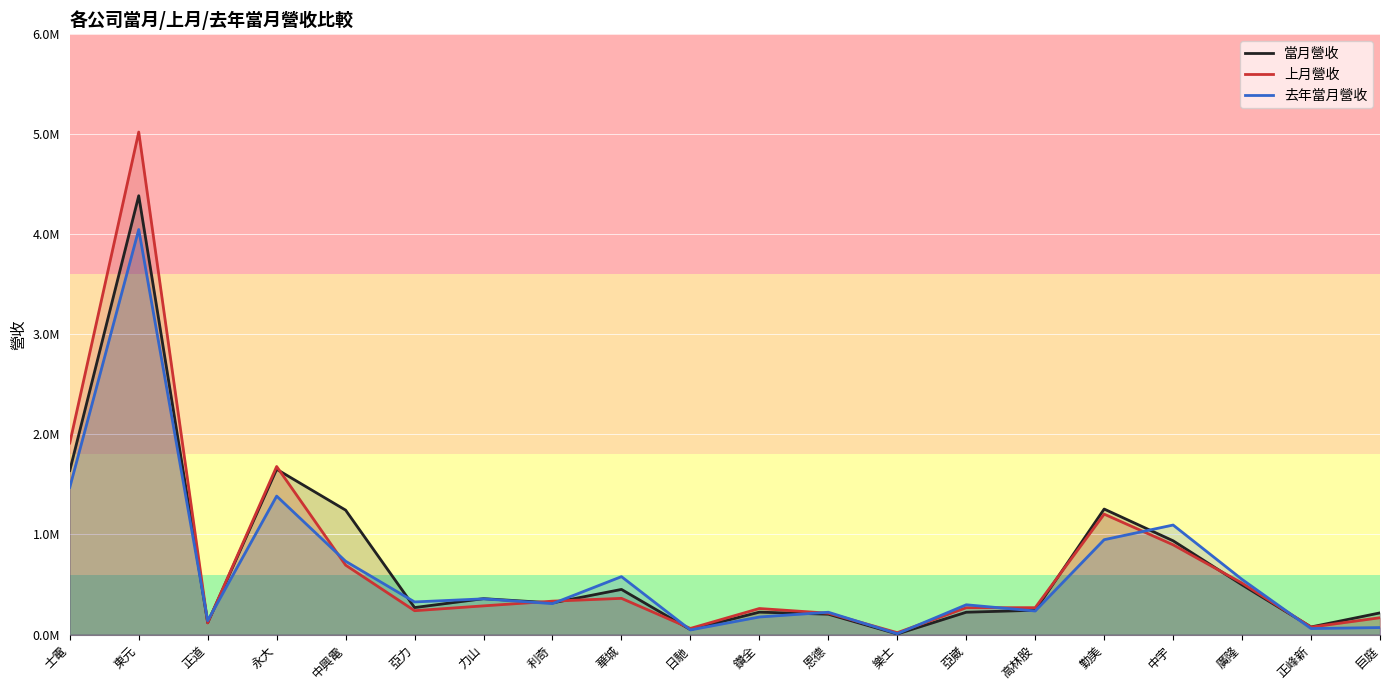

What are all the series names shown in the legend?

當月營收, 上月營收, 去年當月營收